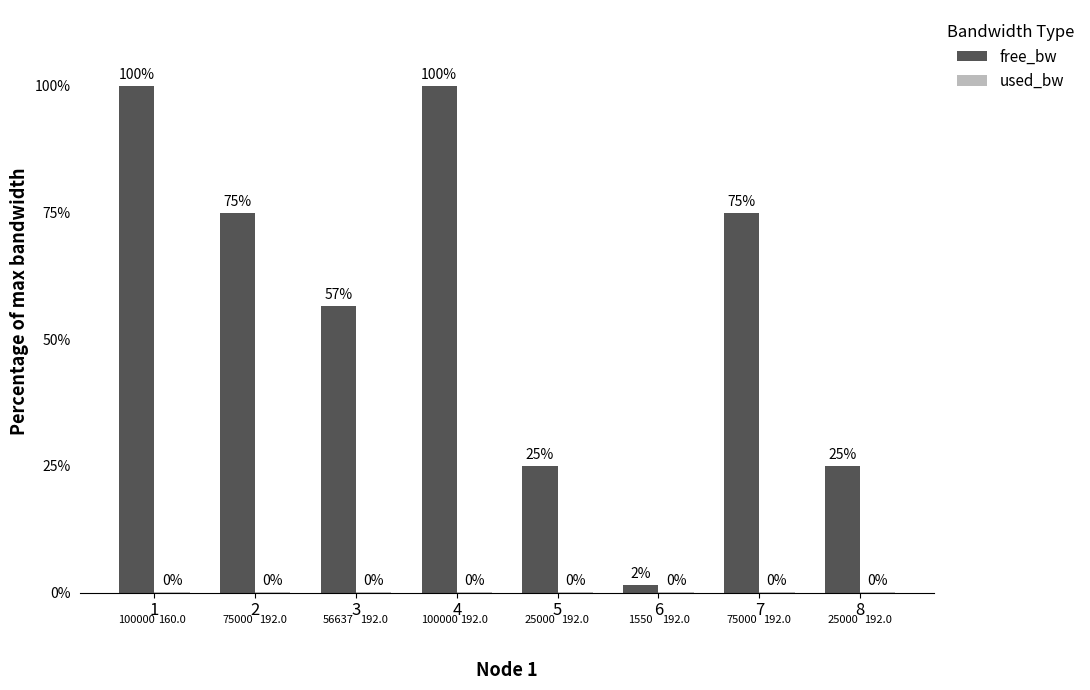

Does the chart contain stacked bars?

No